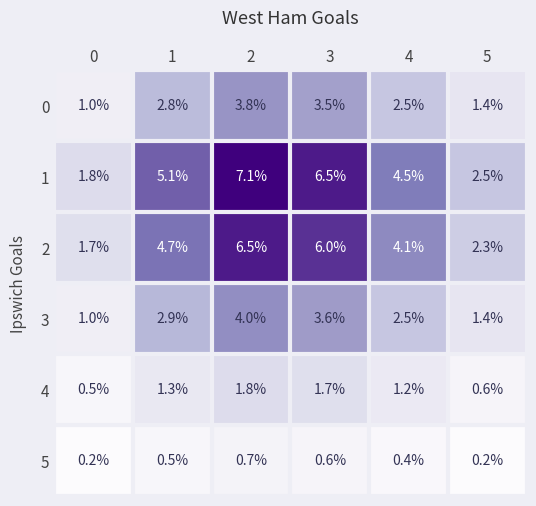

True or false: 3 has a value of 3.6 at 3.

True